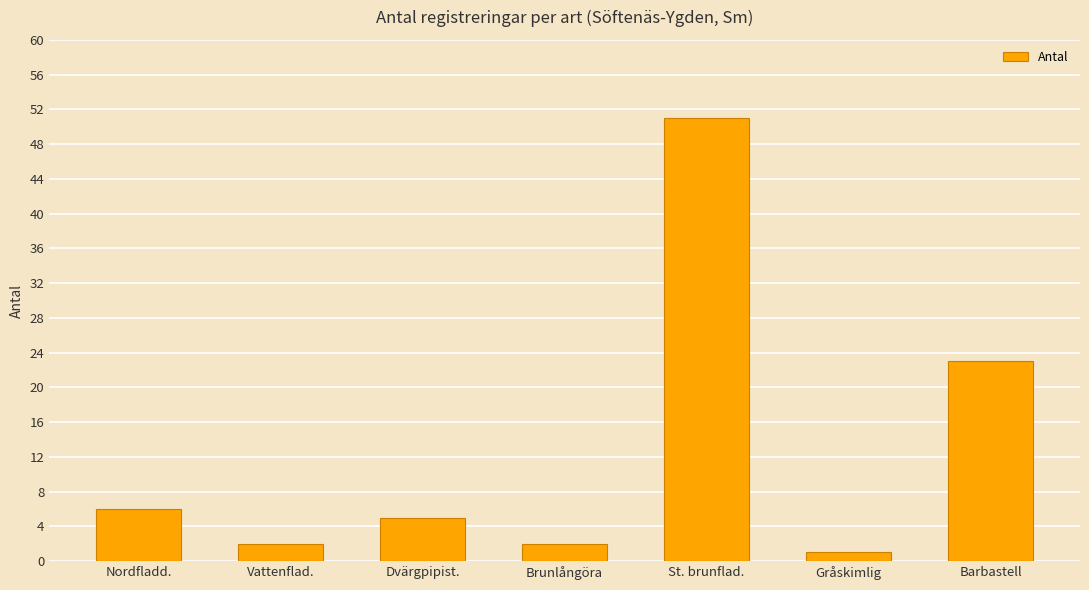

What is the label of the 3rd bar from the left?

Dvärgpipist.